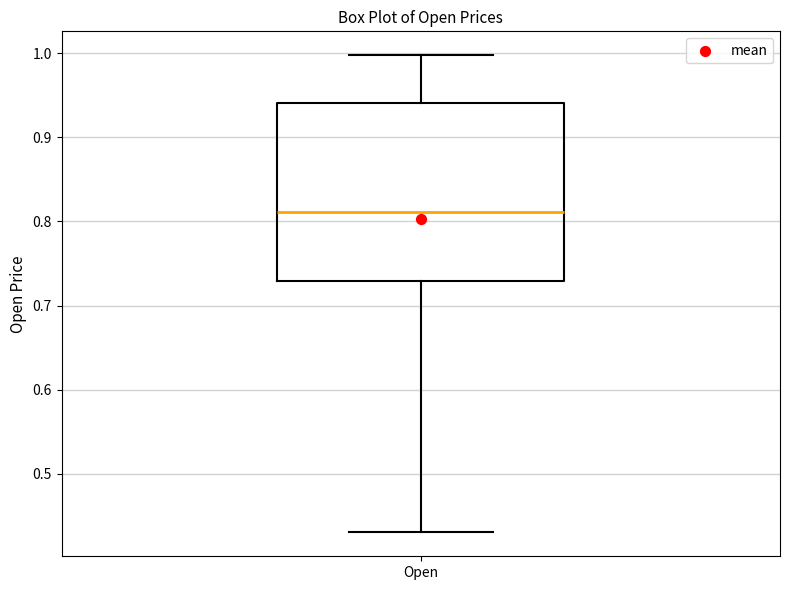

Transcribe this box plot: give where the median line is, the range the box spans, and where the two whiskers end, as read against the y-axis. The values are not printed on the chart, so give them approximately, as read against the axis.

median 0.81, box 0.73 to 0.94, whiskers 0.43 to 1.00